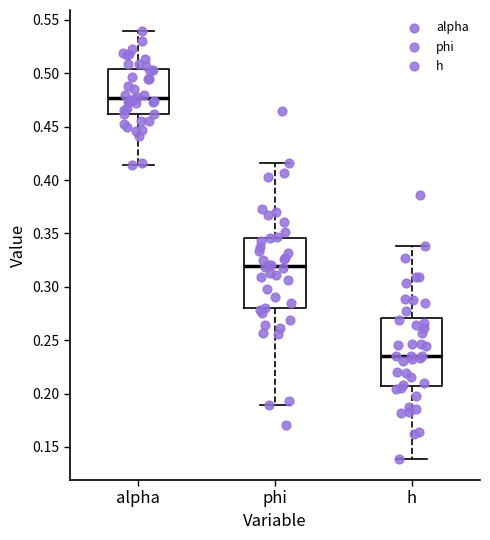

Reading left to right, transcribe this box plot: for each box, give where its median line is, the range the box spans, and where its two whiskers end, as read against the y-axis. The values are not printed on the chart, so give them approximately, as read against the axis.

alpha: median 0.475, box 0.460 to 0.505, whiskers 0.415 to 0.540
phi: median 0.320, box 0.280 to 0.345, whiskers 0.190 to 0.415
h: median 0.235, box 0.205 to 0.270, whiskers 0.140 to 0.340